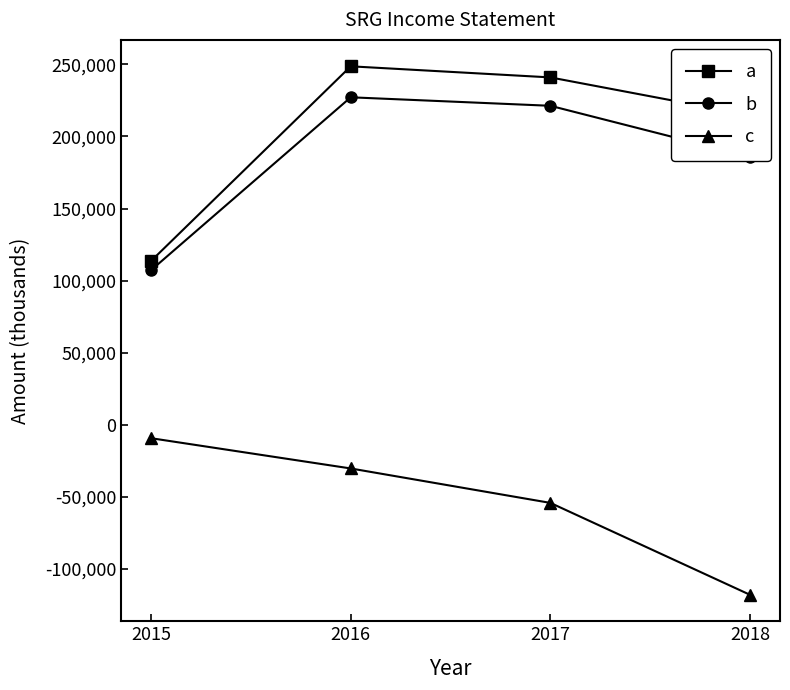

Which label corresponds to the smallest value in the chart?

2018